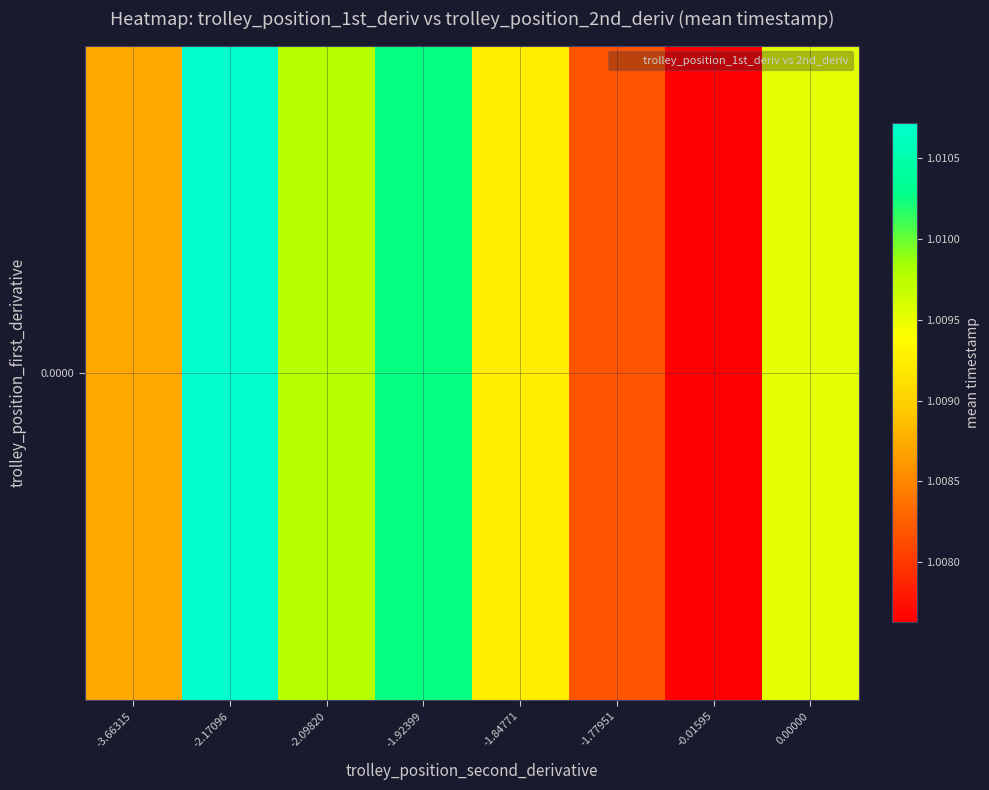

What is the maximum value shown in the chart?

1.0